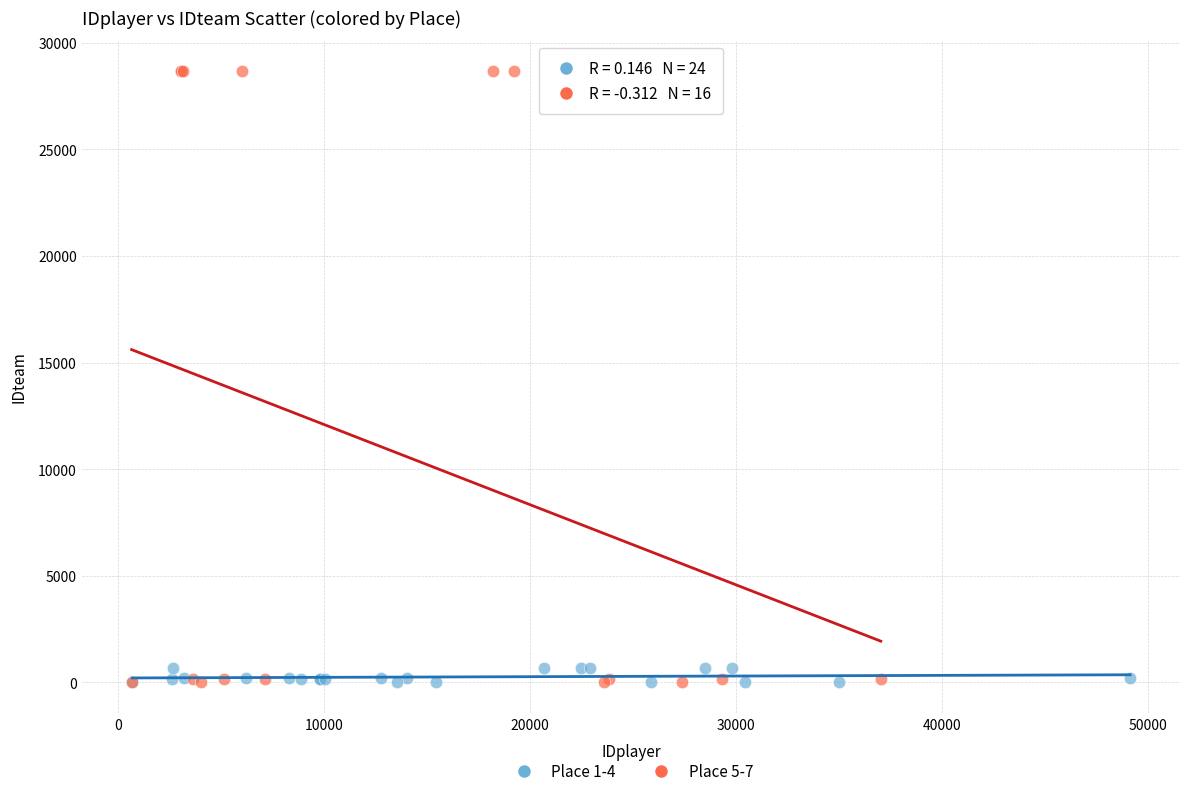

Which series contains the highest Y value?

Place 5-7